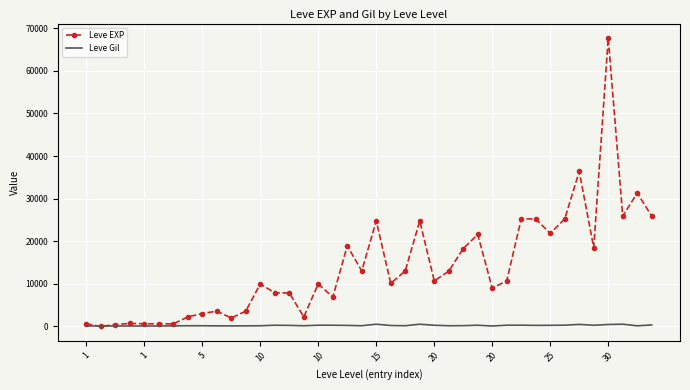

Which series has the largest total across all categories?

Leve EXP